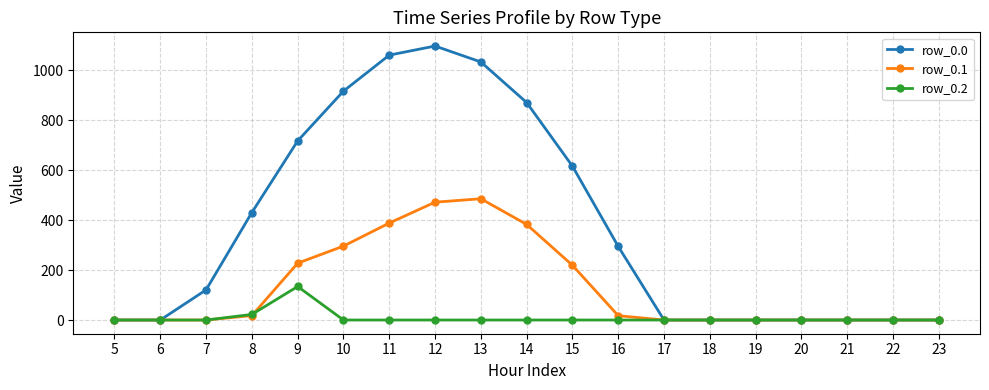

How many values in the row_0.1 series exceed 0?

9